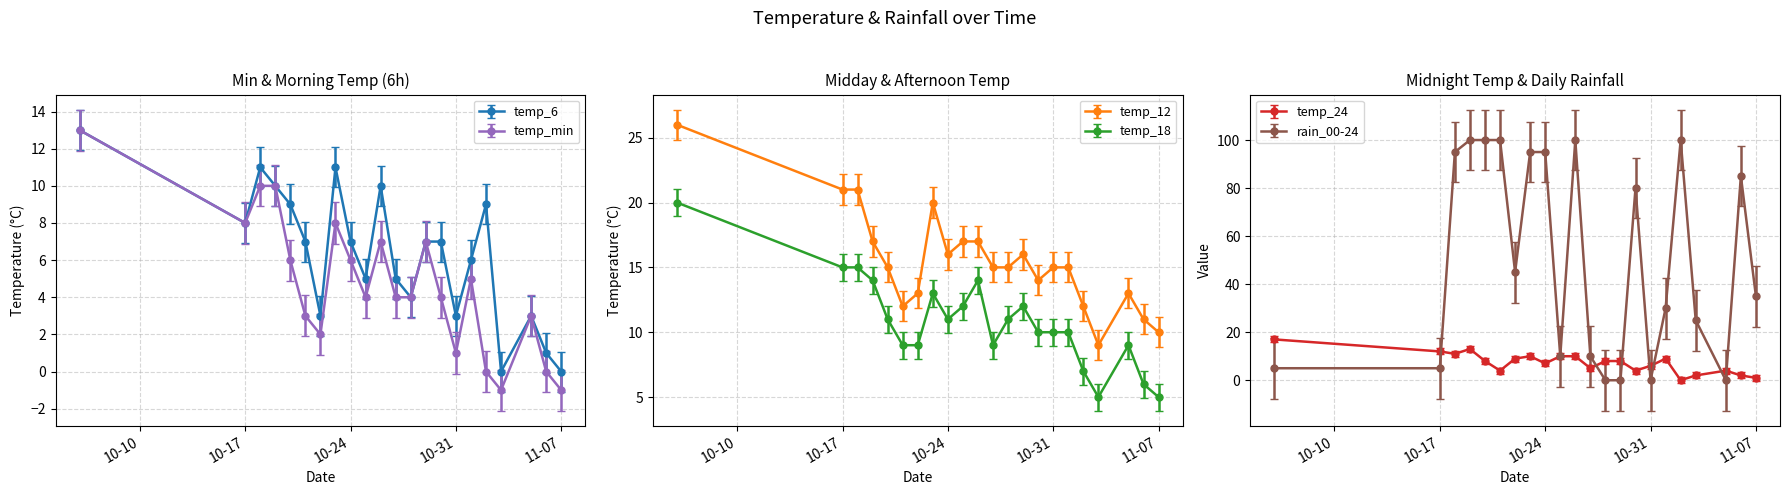

Reading left to right, list all the values displayed in this chart.

temp_6: 13	8	11	10	9	7	3	11	7	5	10	5	4	7	7	3	6	9	0	3	1	0
temp_12: 26	21	21	17	15	12	13	20	16	17	17	15	15	16	14	15	15	12	9	13	11	10
temp_18: 20	15	15	14	11	9	9	13	11	12	14	9	11	12	10	10	10	7	5	9	6	5
temp_24: 17	12	11	13	8	4	9	10	7	10	10	5	8	8	4	6	9	0	2	4	2	1
temp_min: 13	8	10	10	6	3	2	8	6	4	7	4	4	7	4	1	5	0	-1	3	0	-1
rain_00-24: 5	5	95	100	100	100	45	95	95	10	100	10	0	0	80	0	30	100	25	0	85	35